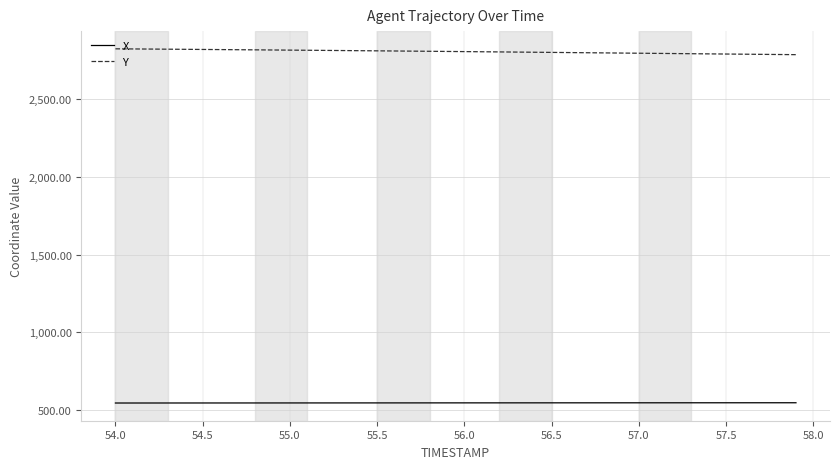

True or false: Y and X cross at least once.

False